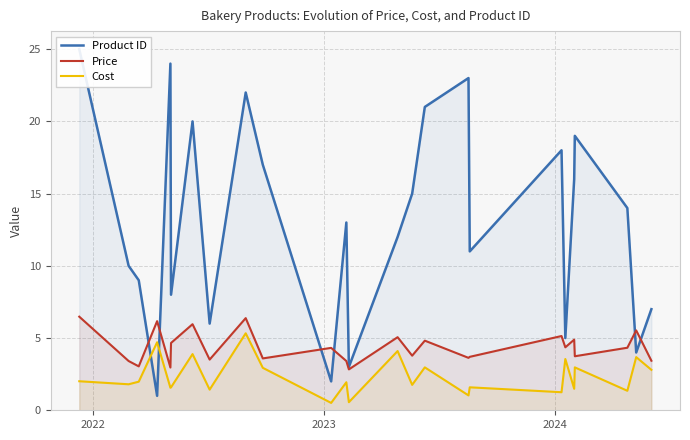

What is the sum of all Cost values?

58.8